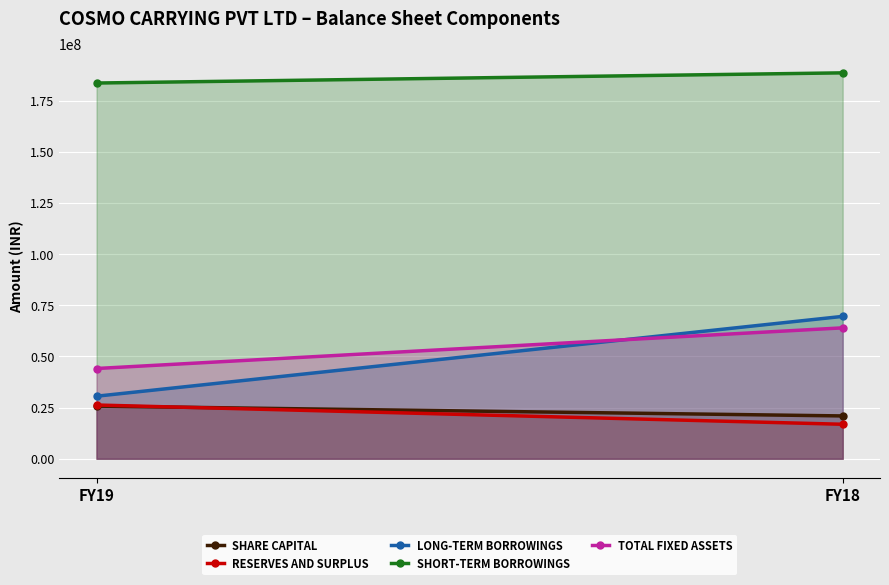

How many categories are shown in the chart?

2